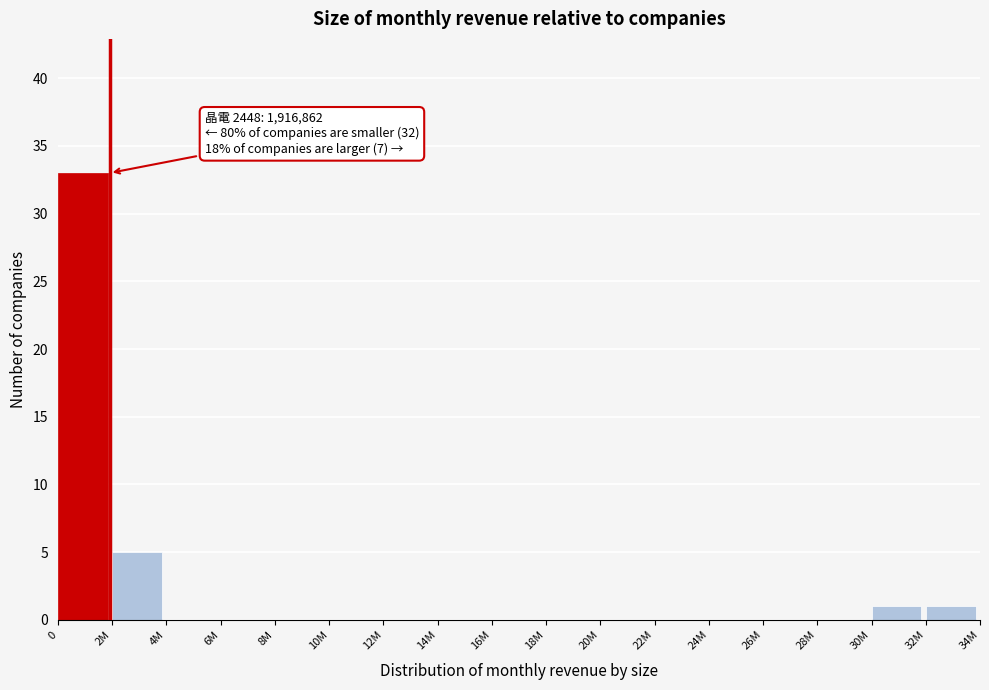

Reading right to left, what are all the values shown in this chart?

32M=1	30M=1	28M=0	26M=0	24M=0	22M=0	20M=0	18M=0	16M=0	14M=0	12M=0	10M=0	8M=0	6M=0	4M=0	2M=5	0=33